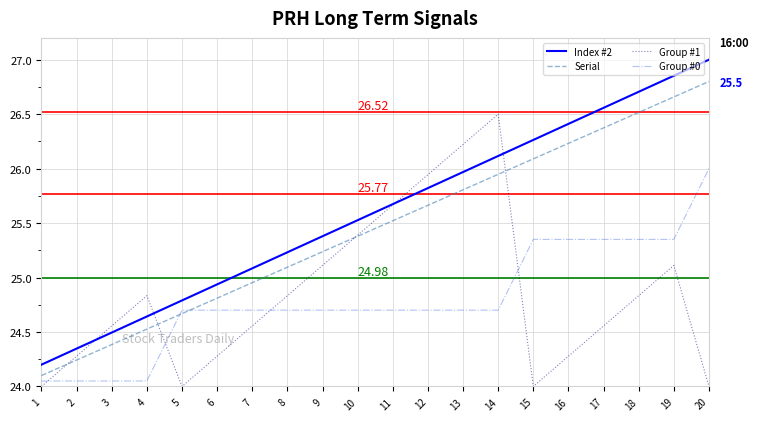

True or false: Group #1 and Serial cross at least once.

True